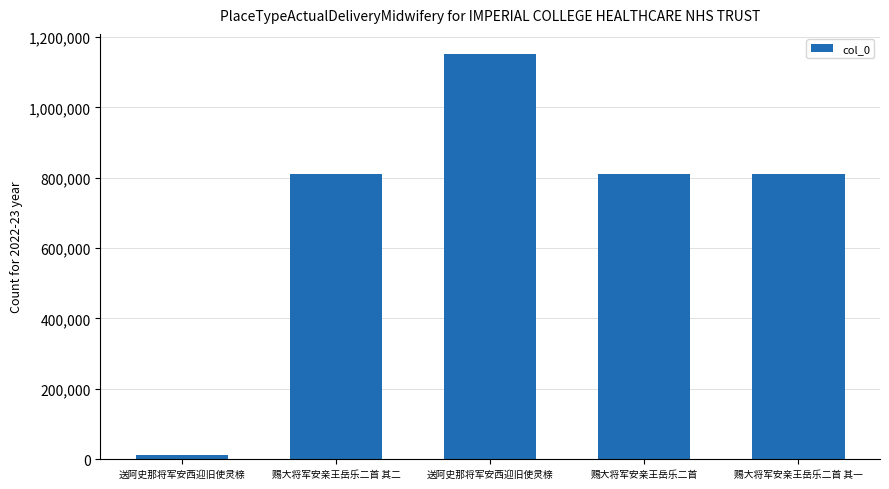

How many bars are there in total?

5